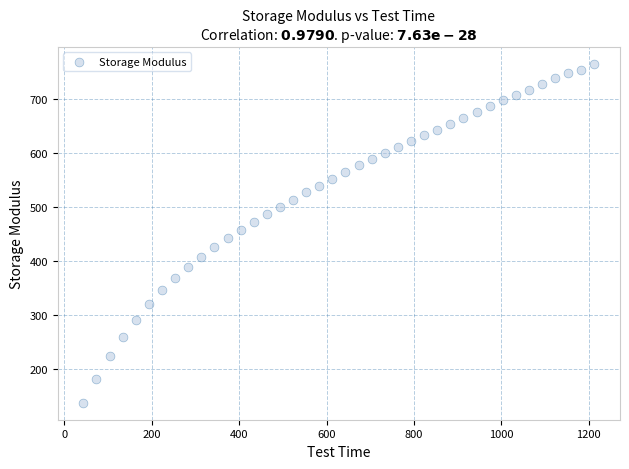

What is the range of Y values (max minus min)?

625.9